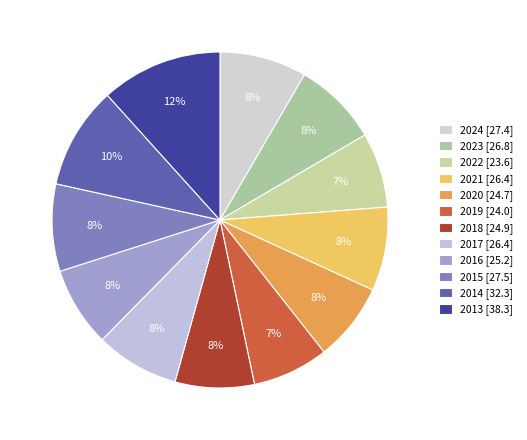

Is 2017 the majority of the pie?

No